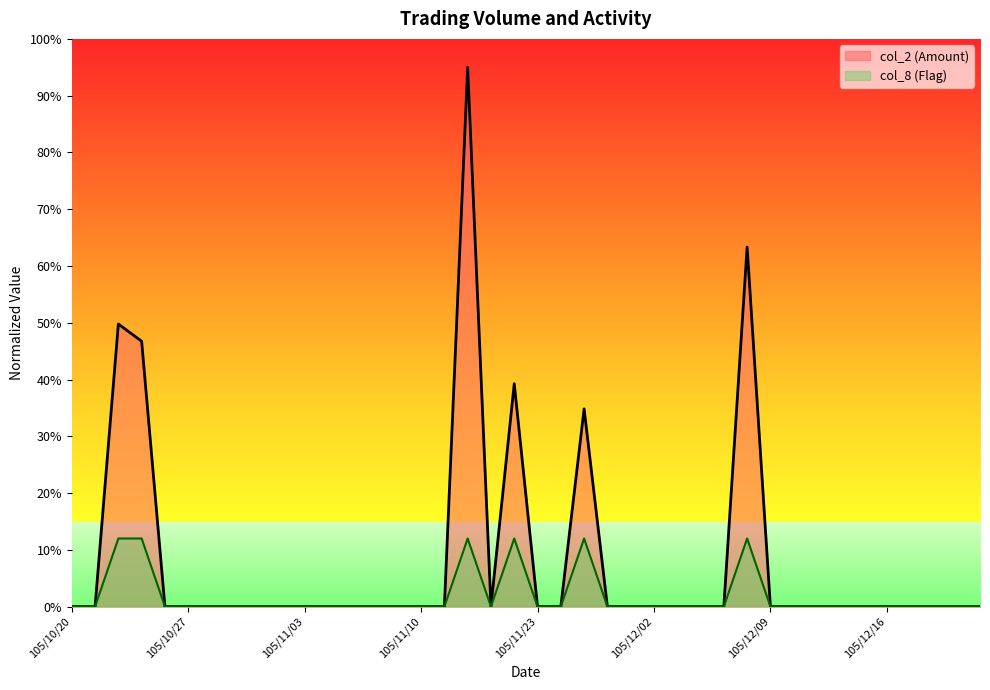

True or false: col_2 (Amount) and col_8 (Flag) intersect in this chart.

False